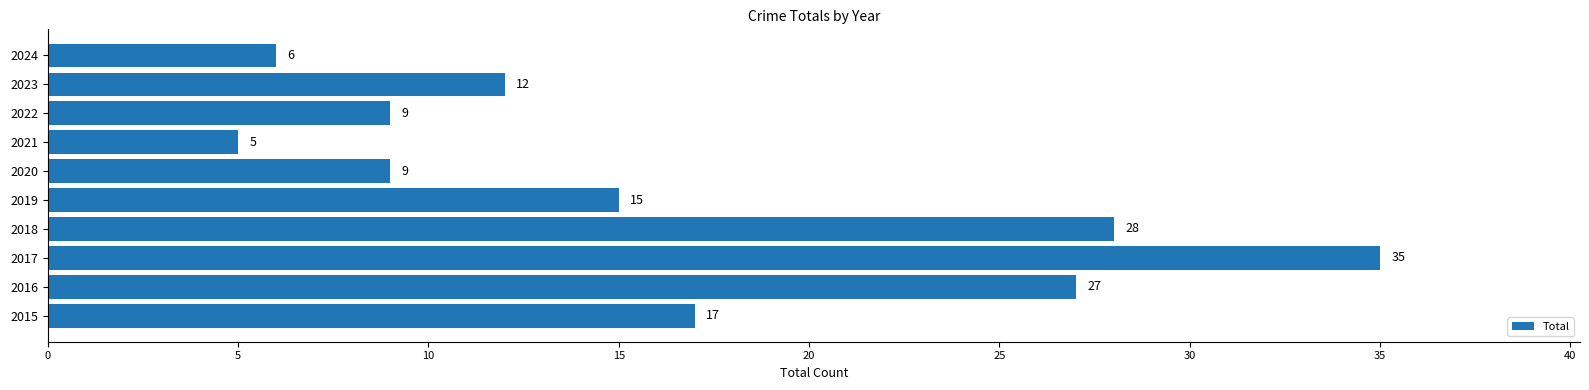

The value at 2017 is 35. True or false?

True